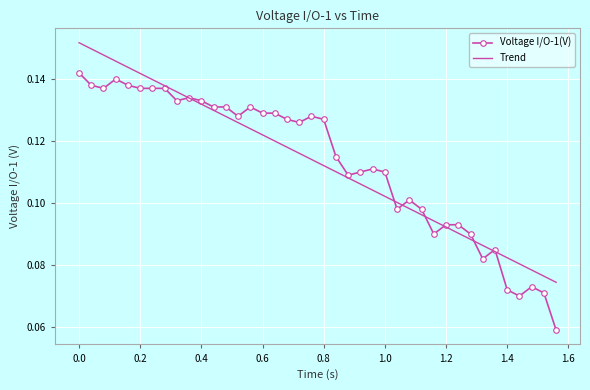

What are all the series names shown in the legend?

Voltage I/O-1(V), Trend